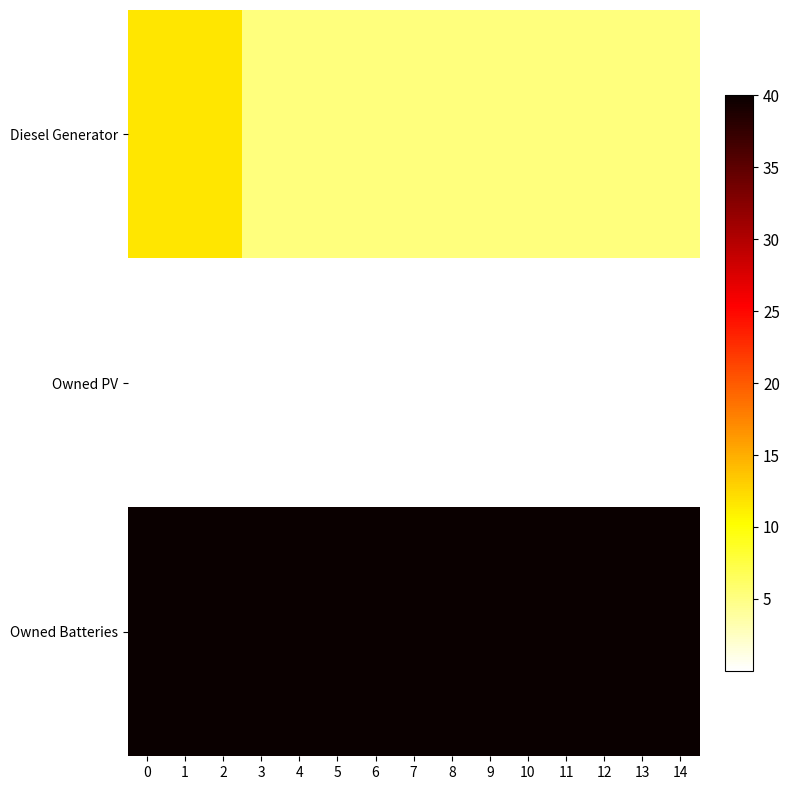

Rank the series at 5 from lowest to highest value.

Owned PV, Diesel Generator, Owned Batteries